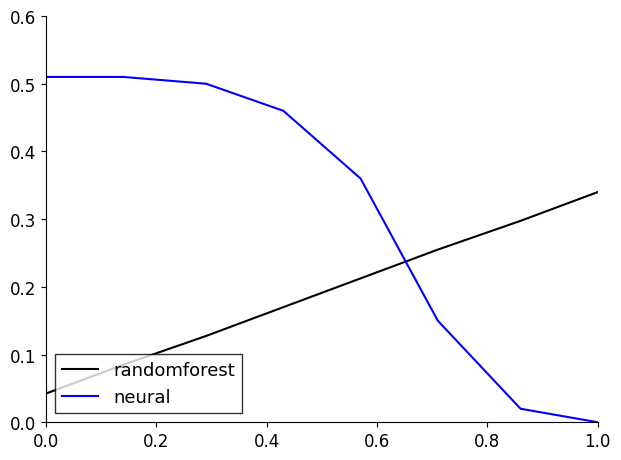

Which series has the largest range (max minus min)?

neural